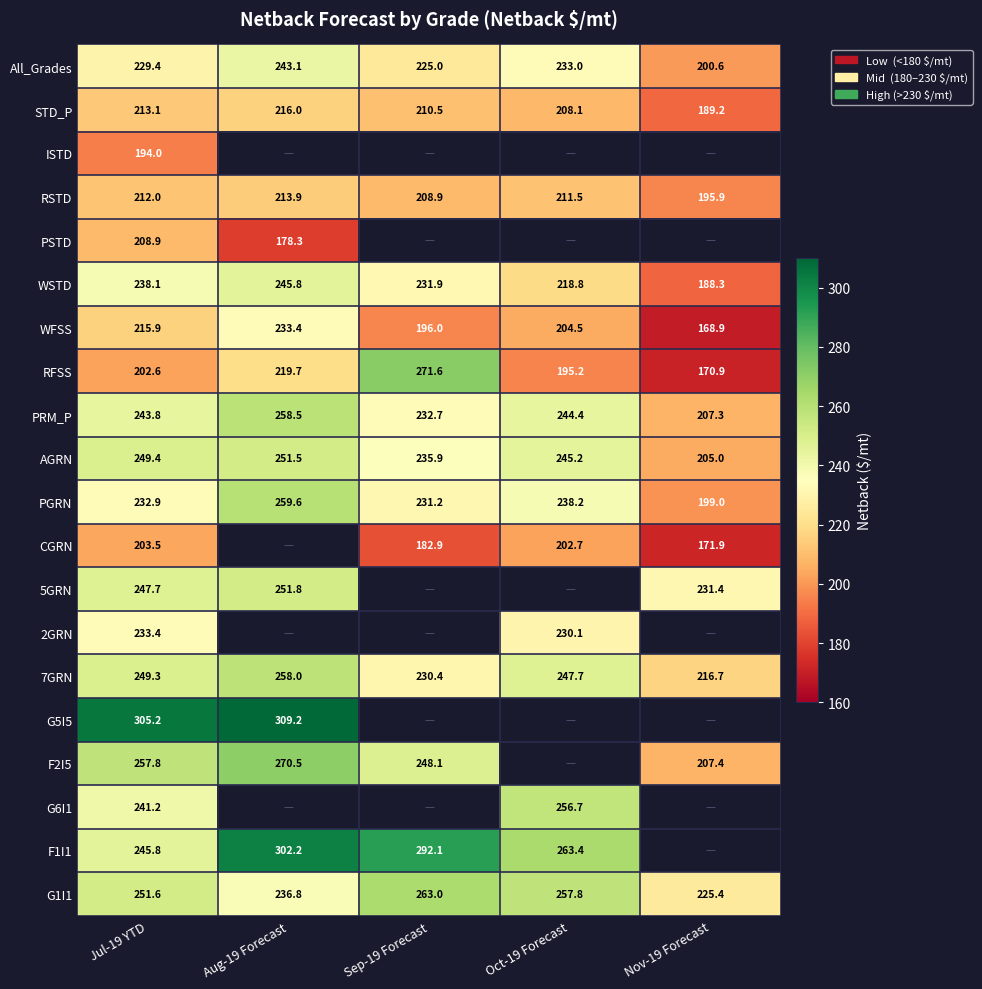

What value does the PGRN series have at Nov-19 Forecast?

199.0